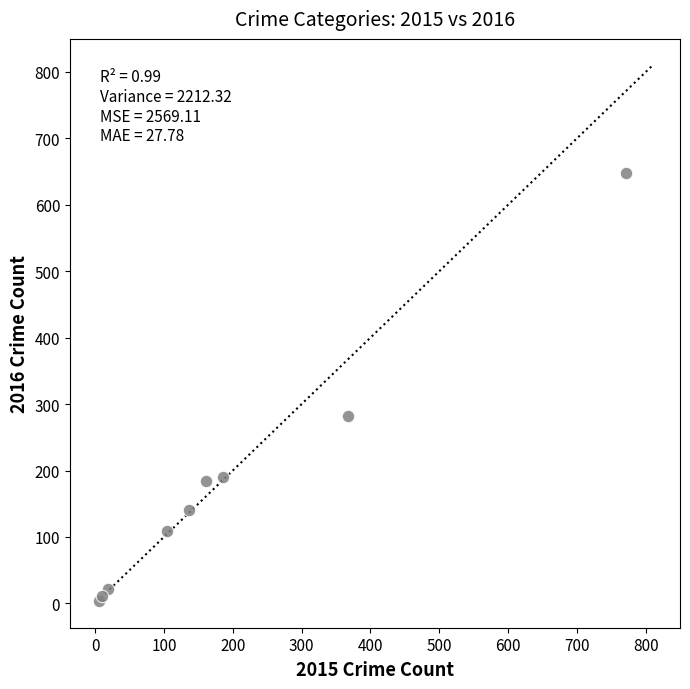

What Y value in the scatter plot is closest to 326?

282